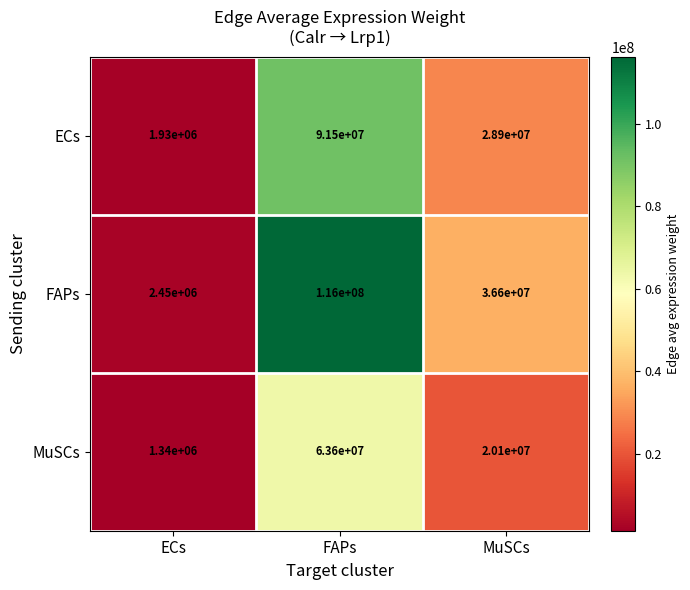

What is the average value of the ECs series?

40776667